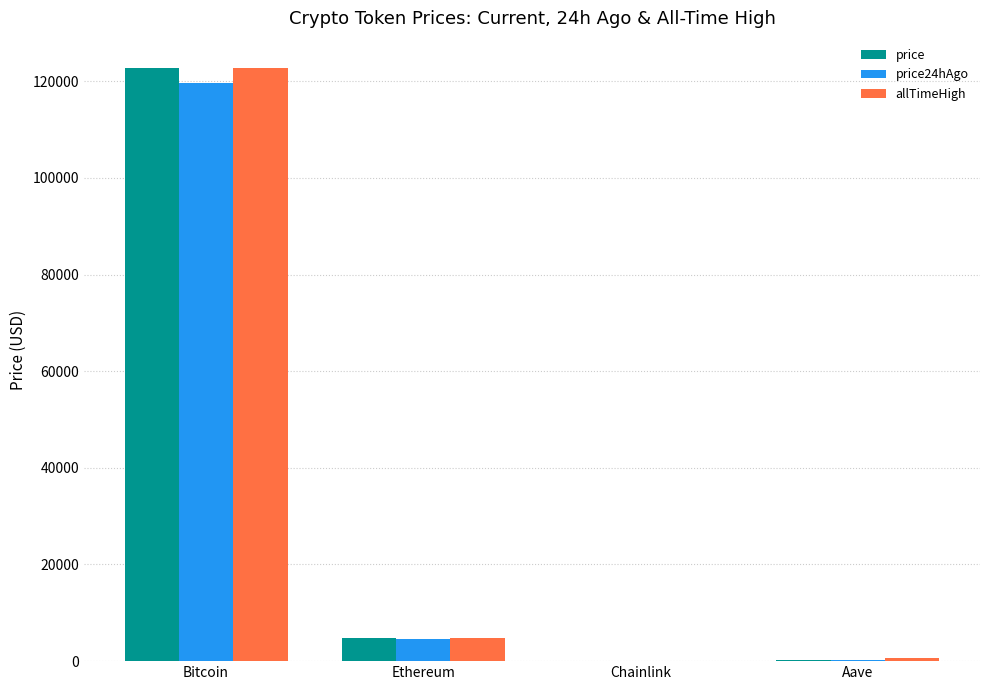

Which category has the highest value across all series?

Bitcoin